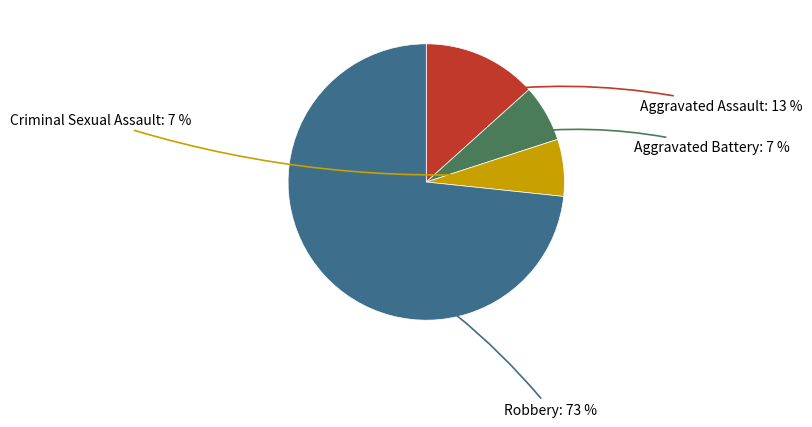

To the nearest percent, what is the average slice percentage?

25%